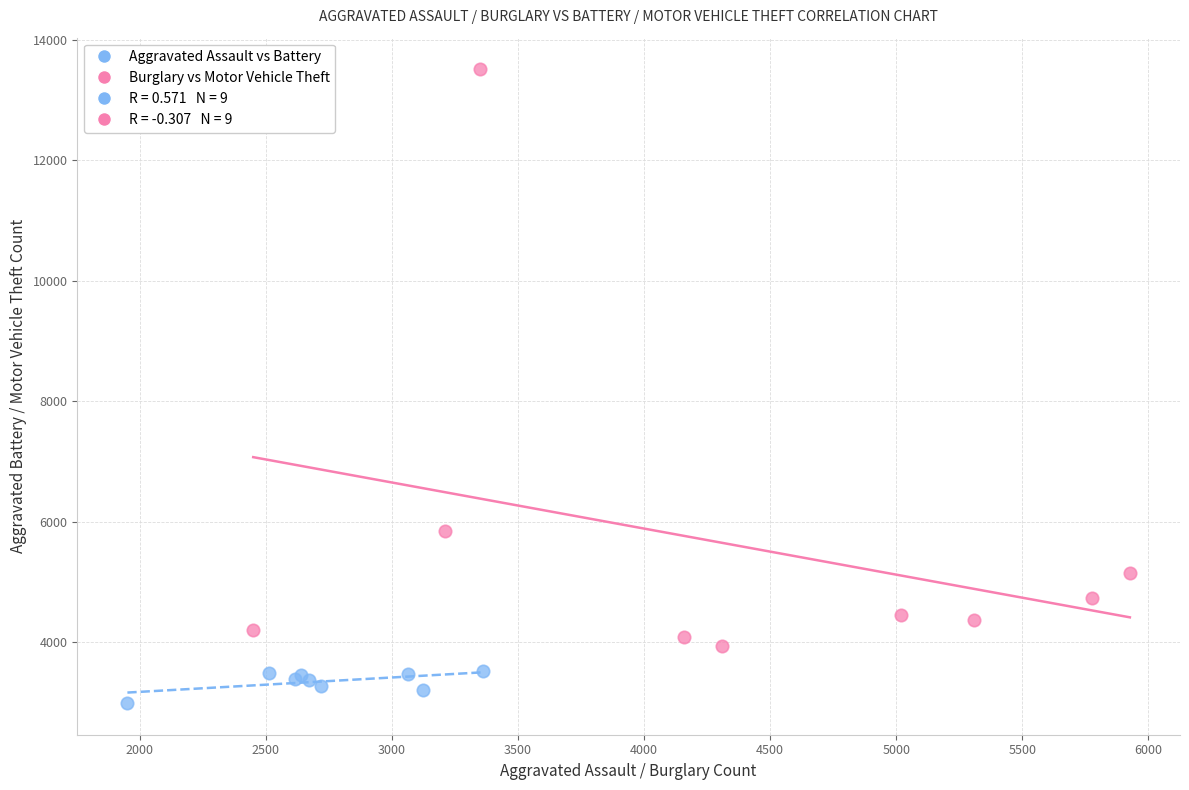

Which series contains the lowest Y value?

Aggravated Assault vs Battery